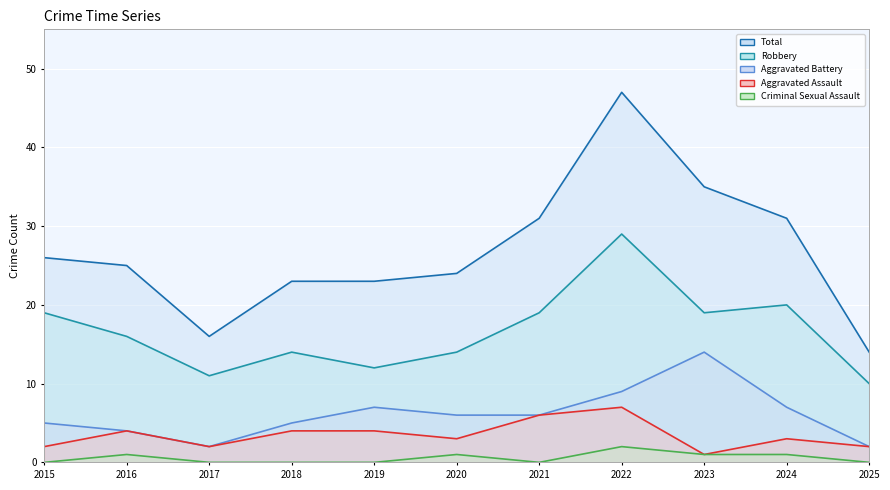

Which label corresponds to the smallest value in the chart?

2015